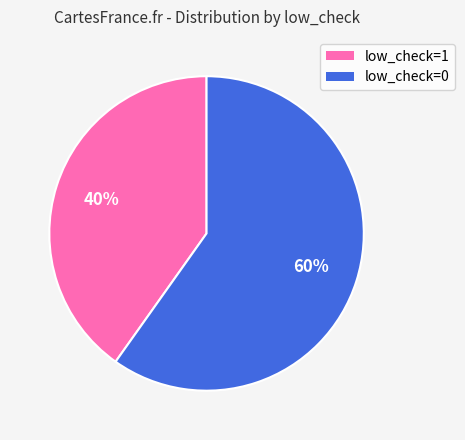

To the nearest percent, what is the difference between the low_check=0 and low_check=1 slice percentages?

20%